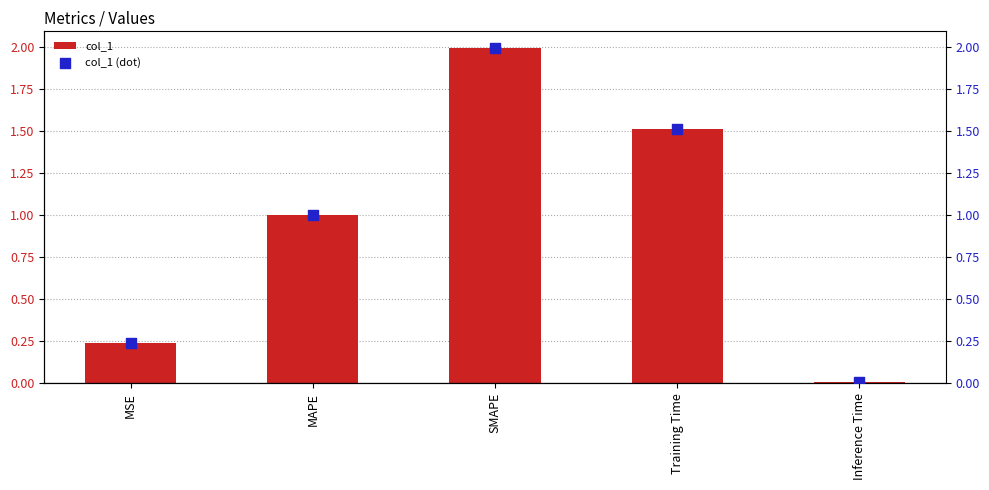

Which series reaches the maximum Y coordinate?

col_1